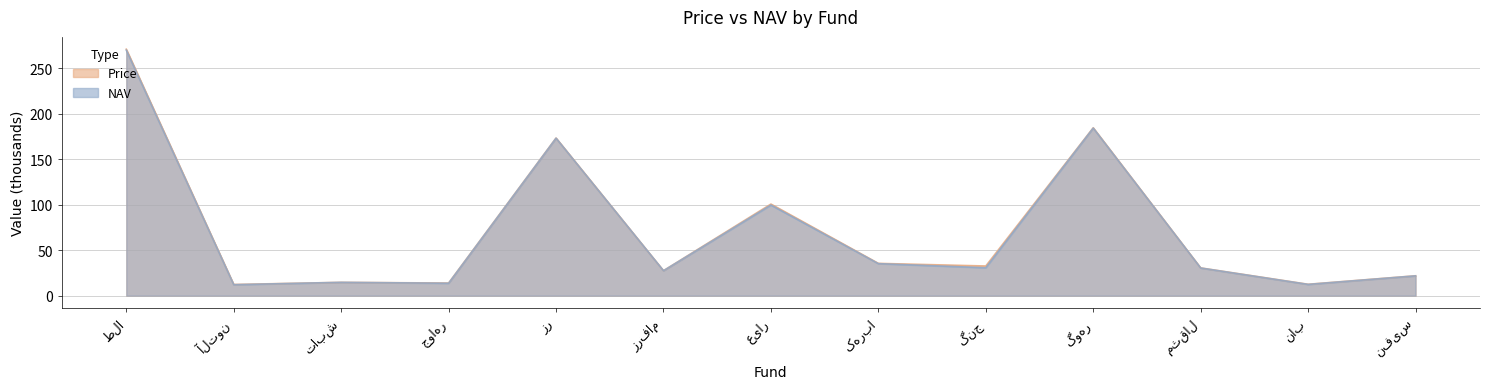

What is the minimum value shown in the chart?

12.0